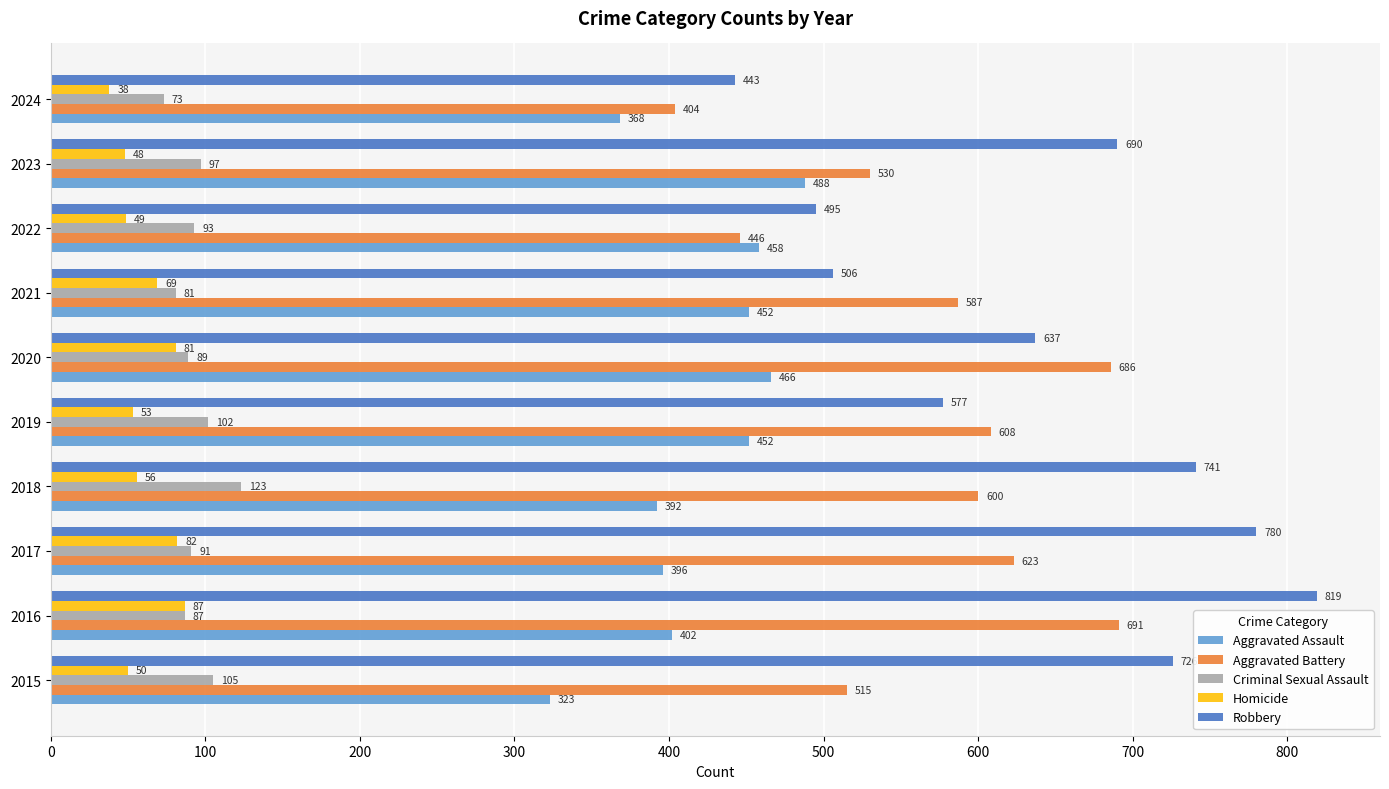

What is the approximate value of Criminal Sexual Assault at 2023, to the nearest 5?

95